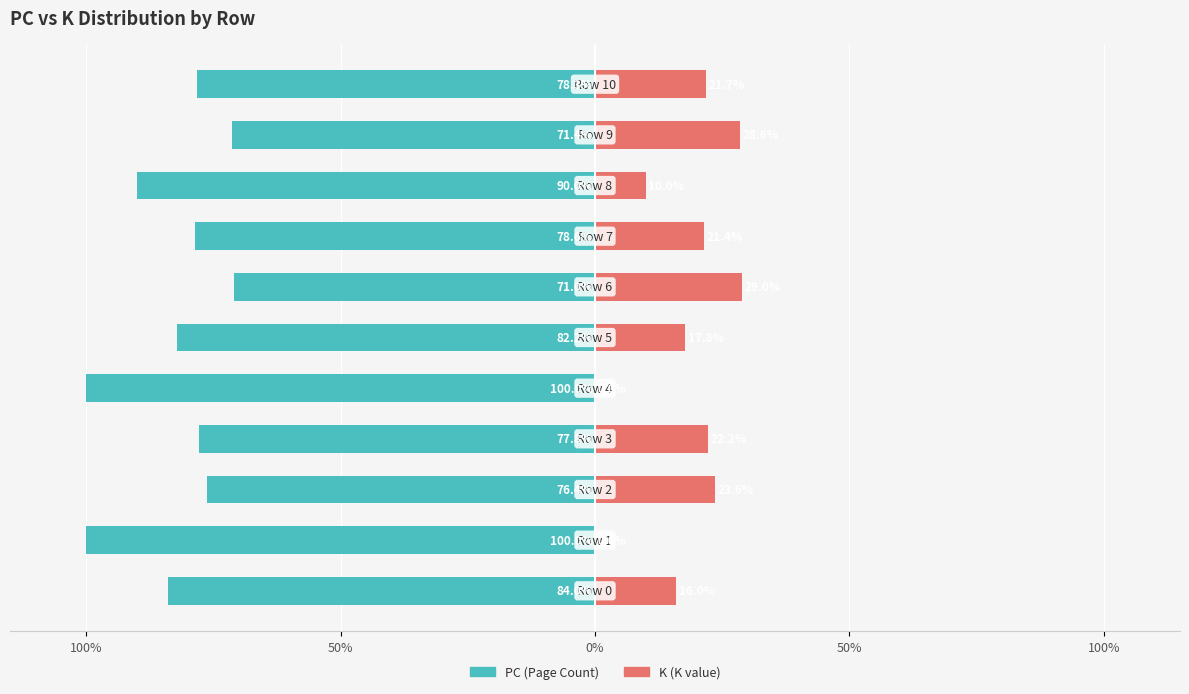

What is the minimum value shown in the chart?

-100.0